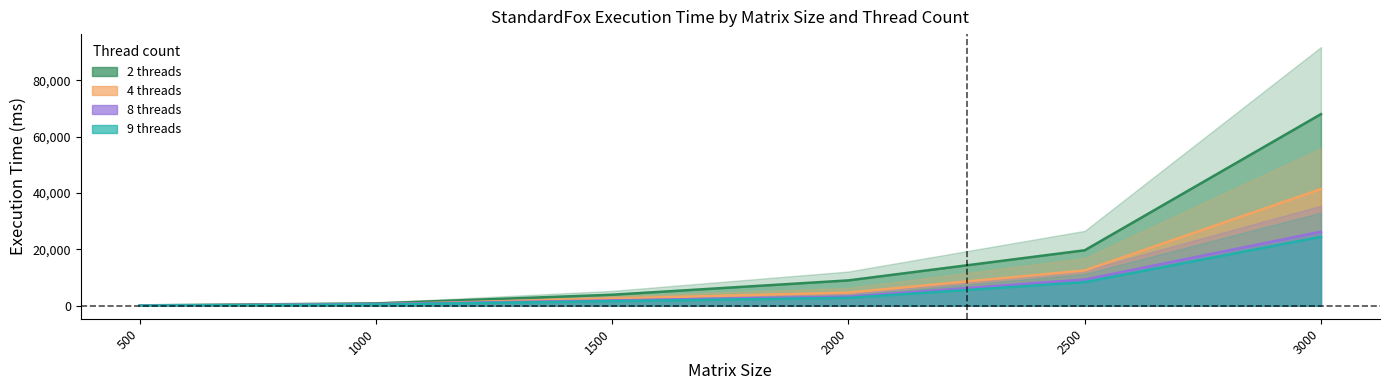

After their last crossing, which series has the higher values: 4 threads or 8 threads?

4 threads